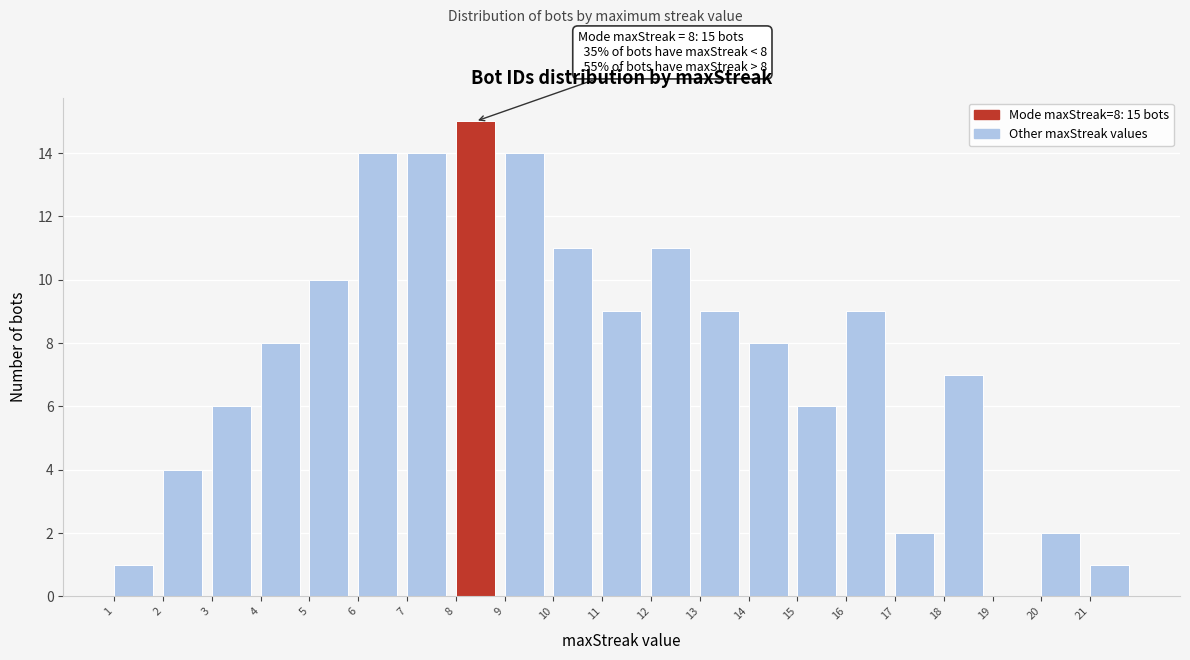

Which range on the x-axis has the tallest bar?

8 to 9